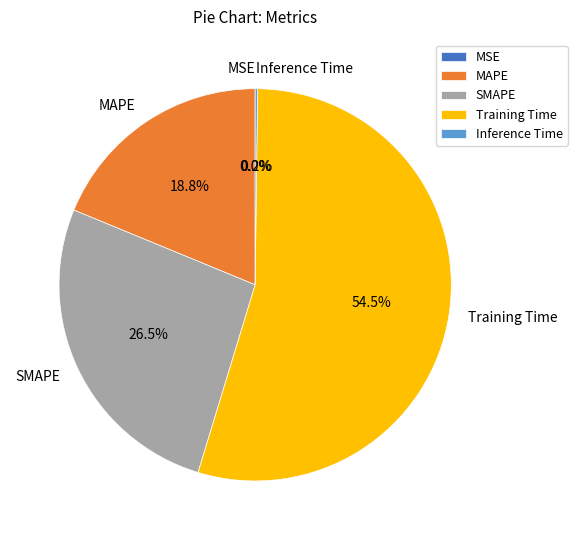

Is there any slice that represents more than half of the pie?

Yes